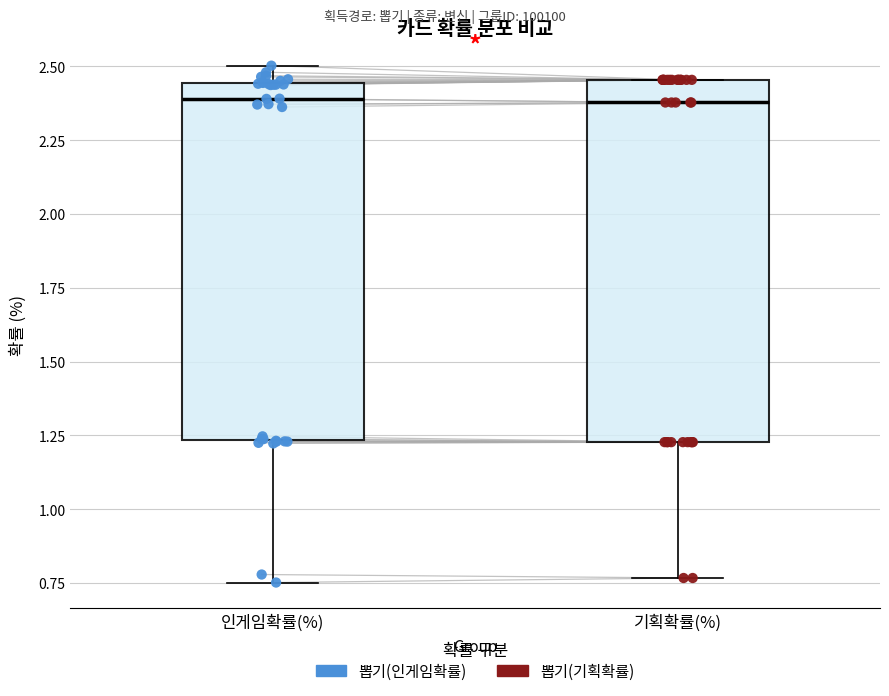

Reading left to right, read every box against the y-axis: the position of its median line, the range the box covers, and the ends of its whiskers. The values are not printed on the chart, so give them approximately, as read against the axis.

인게임확률(%): median 2.40, box 1.25 to 2.45, whiskers 0.75 to 2.50
기획확률(%): median 2.40, box 1.25 to 2.45, whiskers 0.75 to 2.45